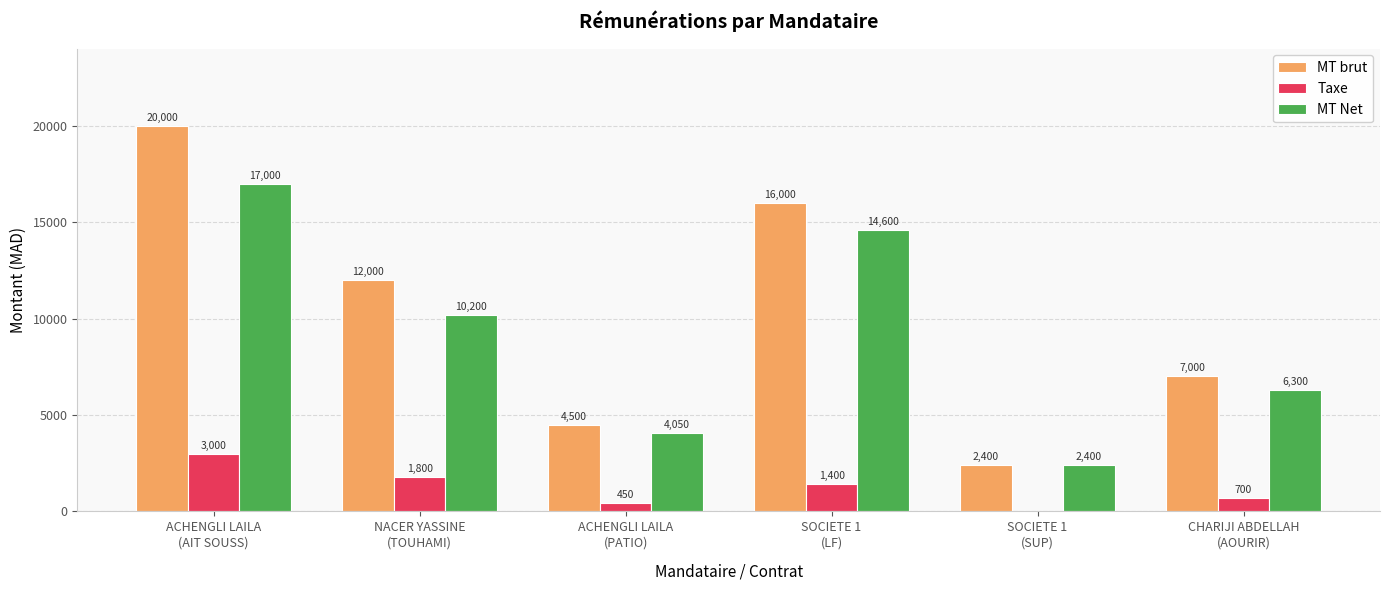

What is the greatest value displayed?

20000